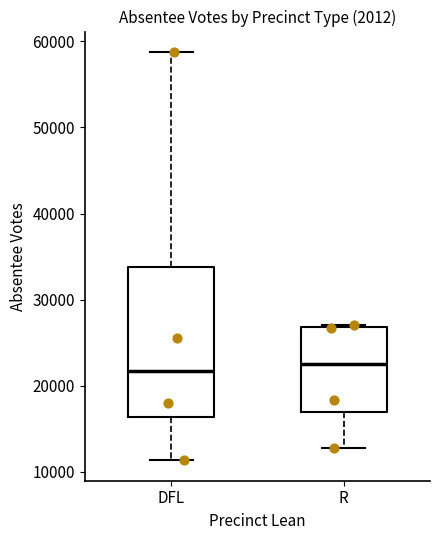

Reading left to right, read every box against the y-axis: the position of its median line, the range the box covers, and the ends of its whiskers. The values are not printed on the chart, so give them approximately, as read against the axis.

DFL: median 22000, box 16000 to 34000, whiskers 11000 to 59000
R: median 23000, box 17000 to 27000, whiskers 13000 to 27000